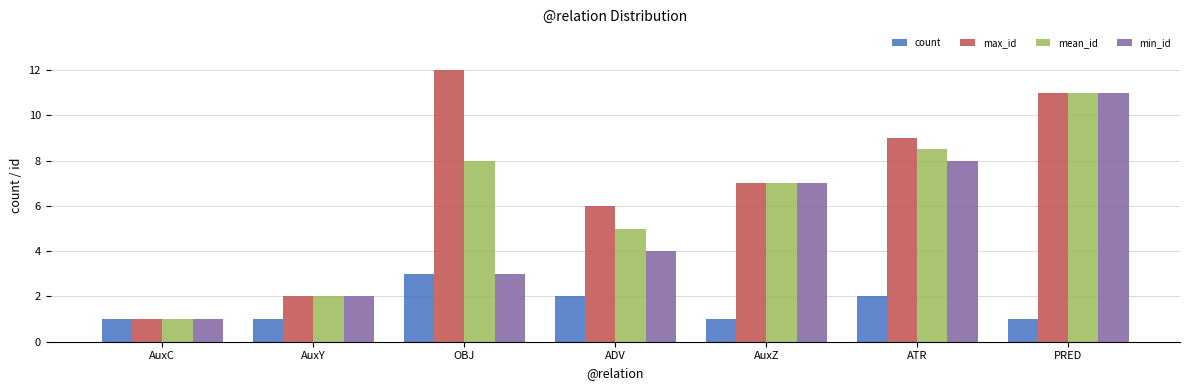

Rank the categories by max_id value from lowest to highest.

AuxC, AuxY, ADV, AuxZ, ATR, PRED, OBJ